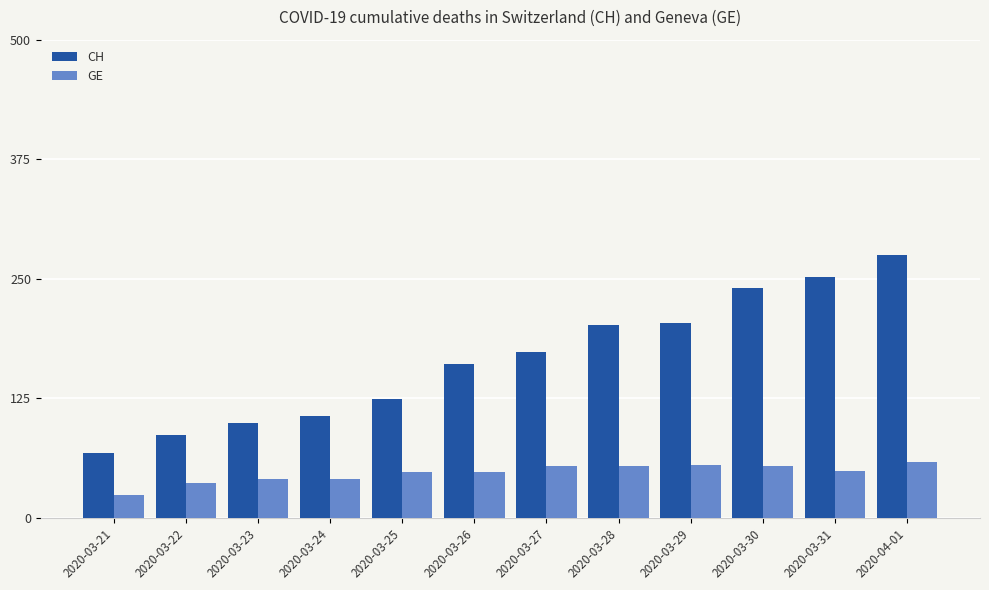

Are the bars horizontal?

No